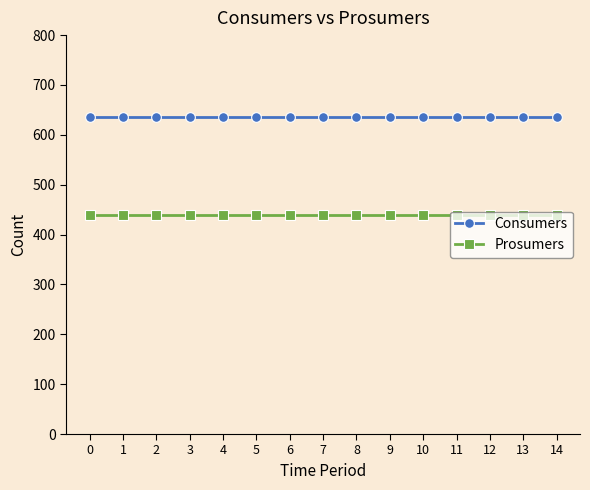

Does the chart have visible grid lines?

No